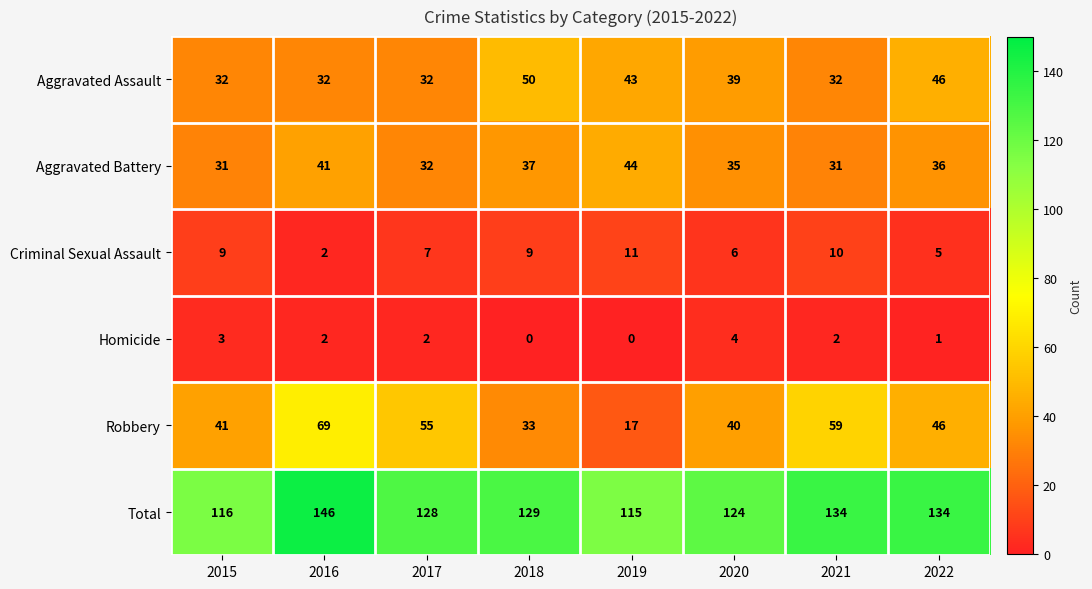

The value of Total at 2017 is 128. True or false?

True